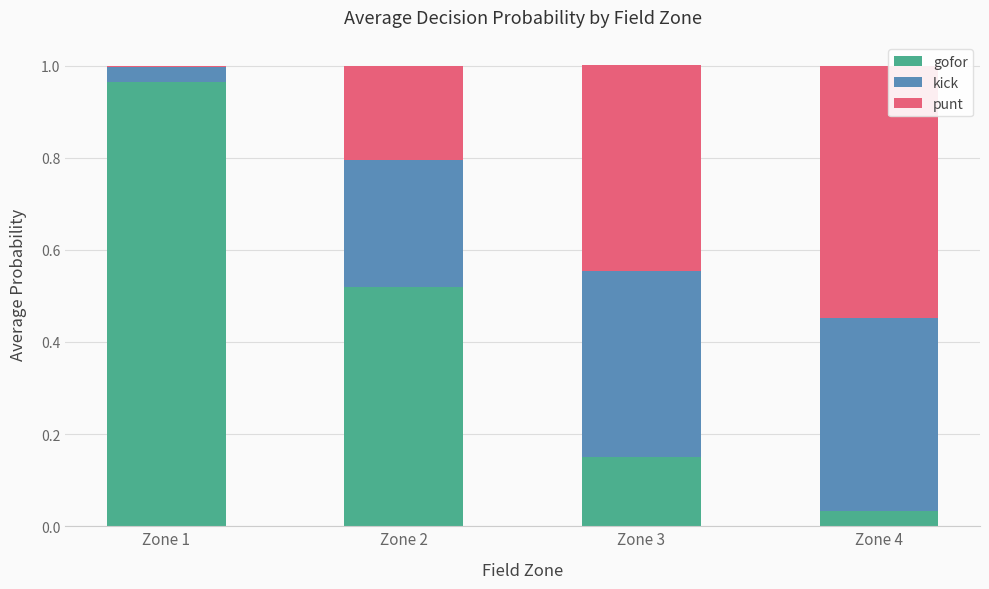

What is the sum of all gofor values?

1.7